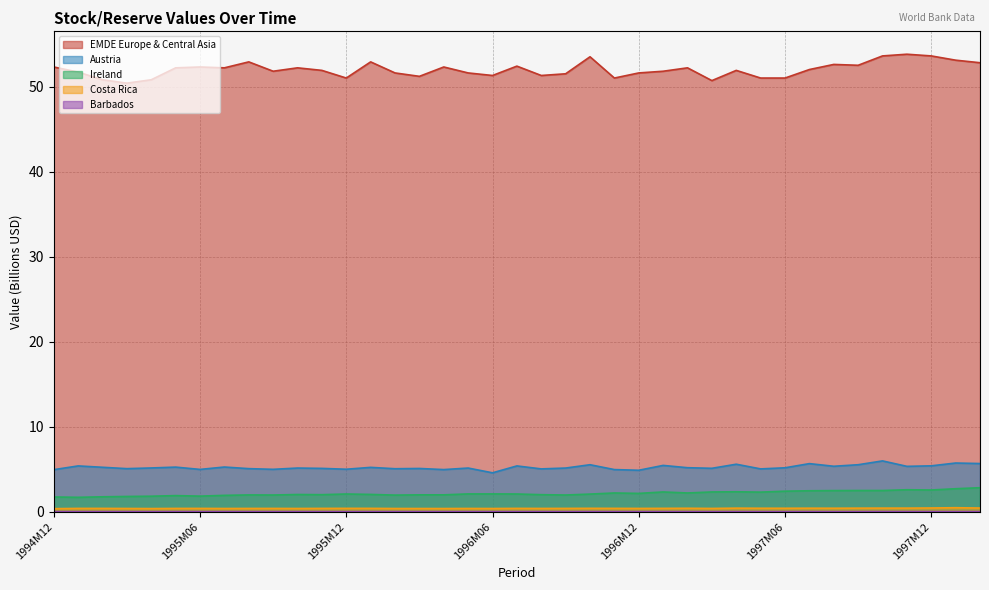

What is the difference between the second highest and second lowest values in the Austria series?

0.8